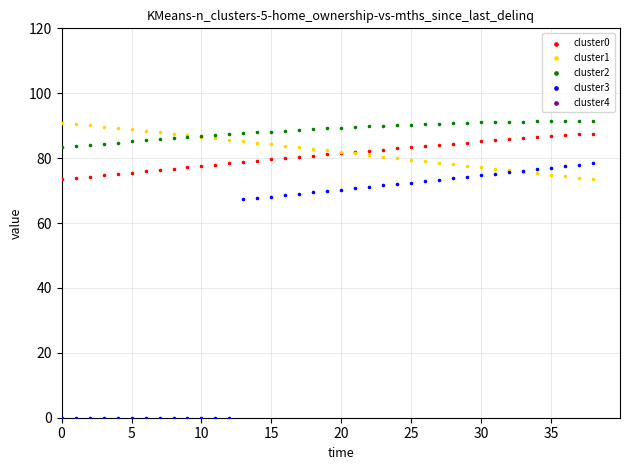

Which series contains the lowest Y value?

cluster3